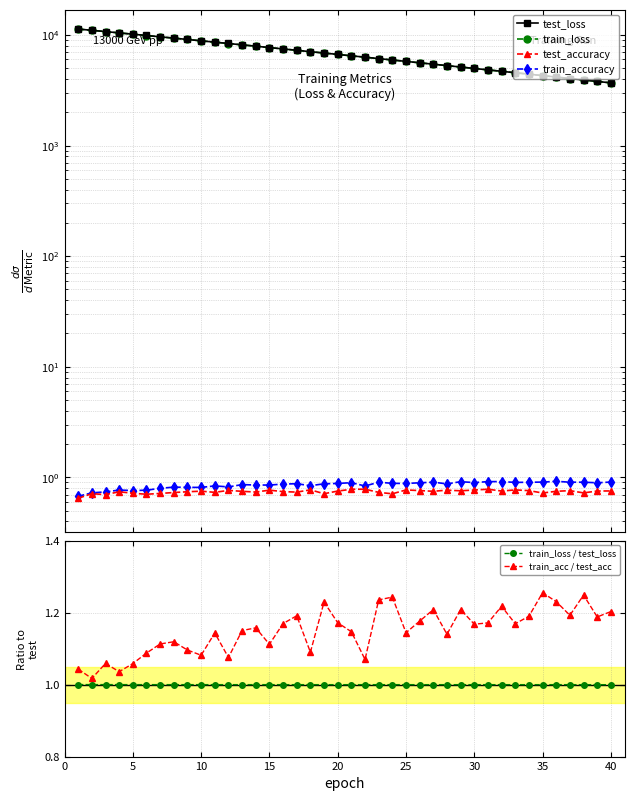

The train_loss / test_loss series shows 1.3 at 25. True or false?

False